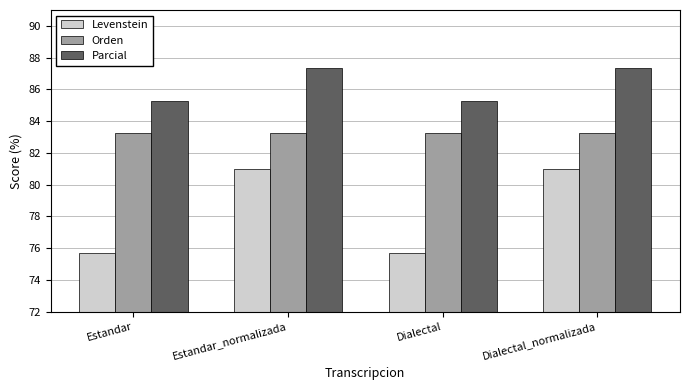

How many bars are there in total?

12